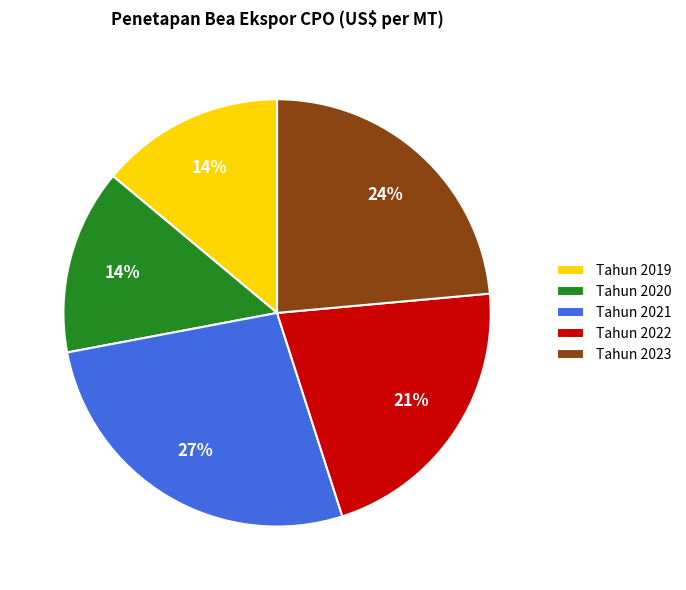

To the nearest percent, what portion does Tahun 2023 represent?

24%